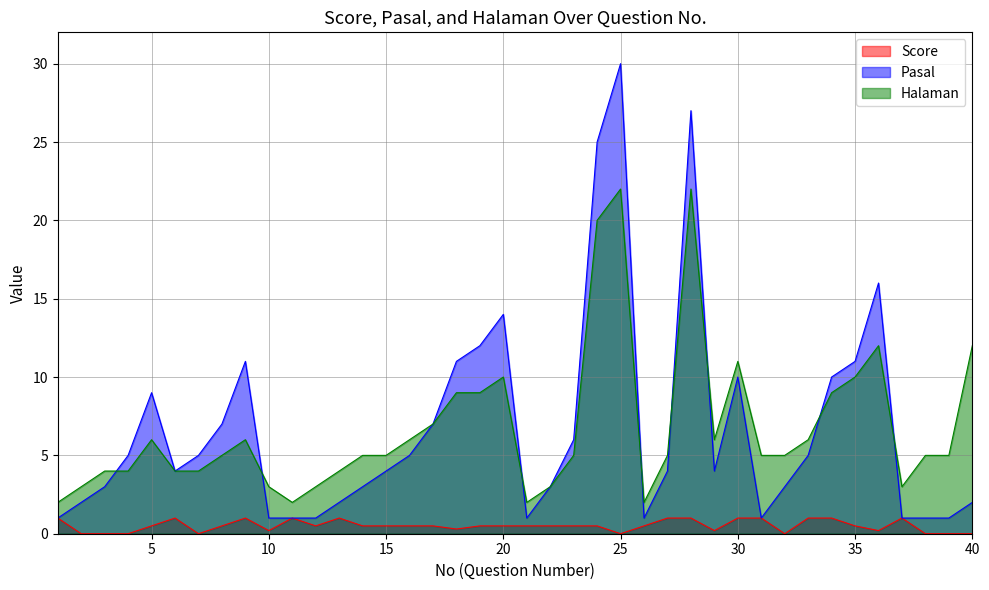

The value of Score at 33 is 1.0. True or false?

True